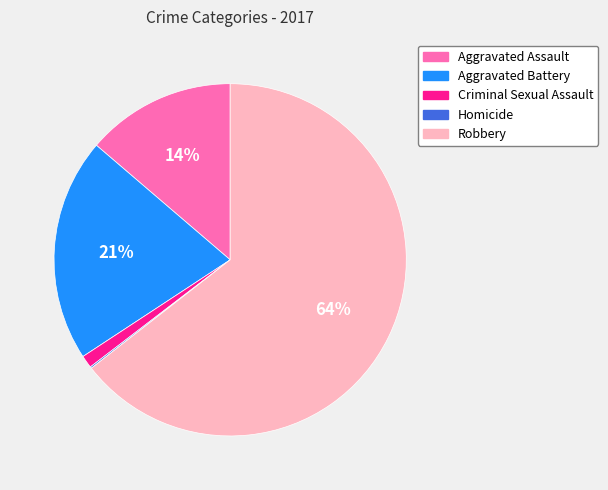

To the nearest percent, what percentage of the pie is Aggravated Battery?

21%